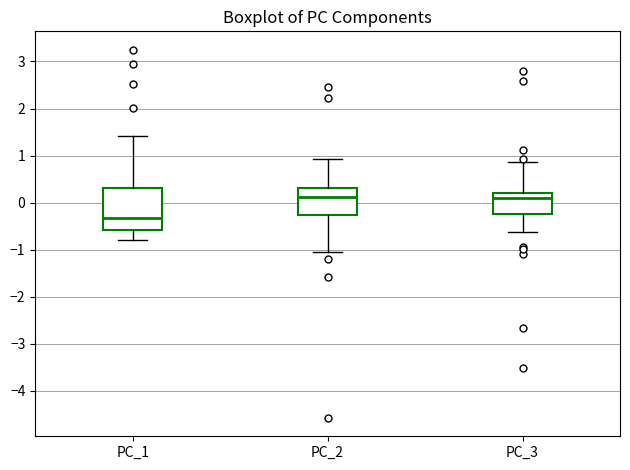

Which box's median line is the lowest?

PC_1